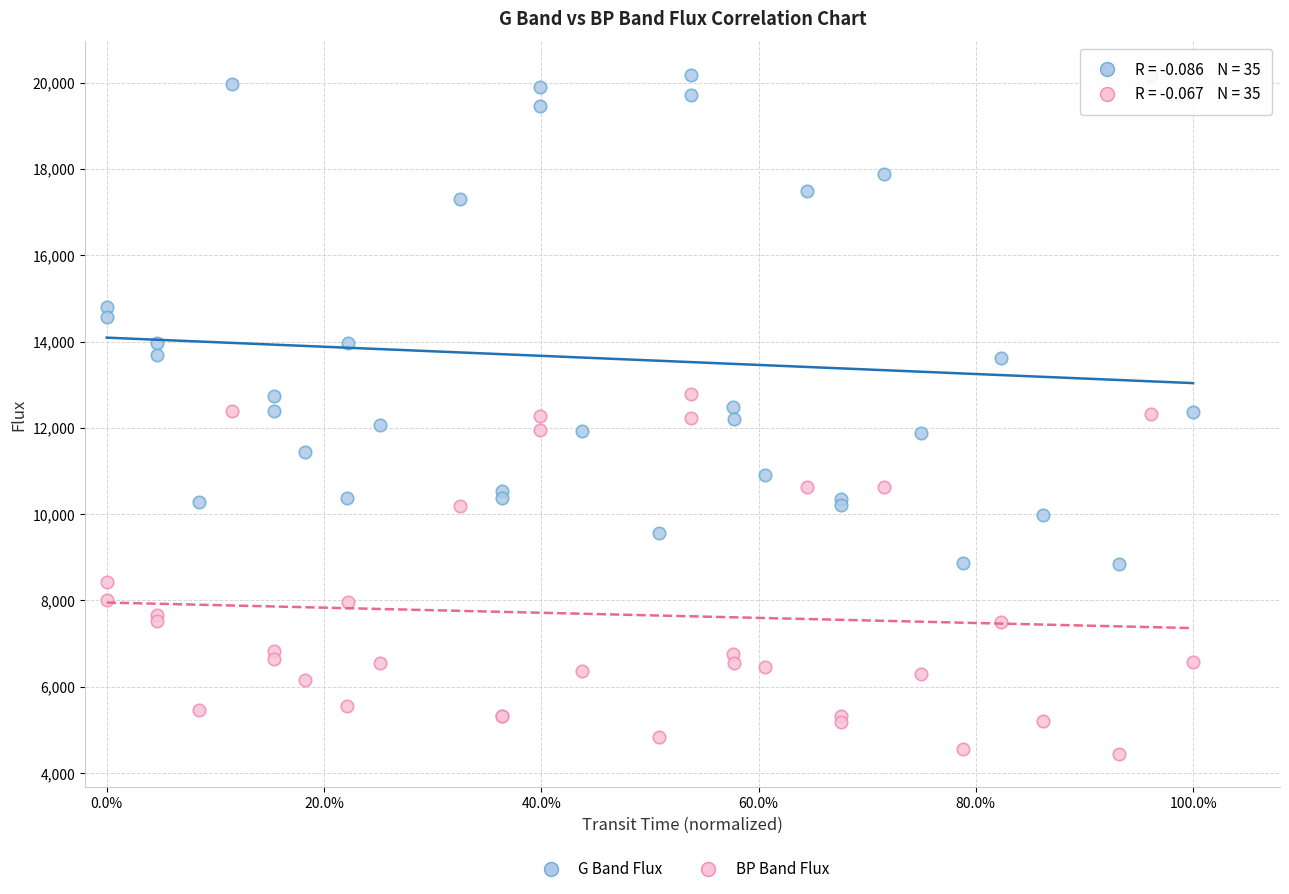

Which series contains the highest Y value?

G Band Flux